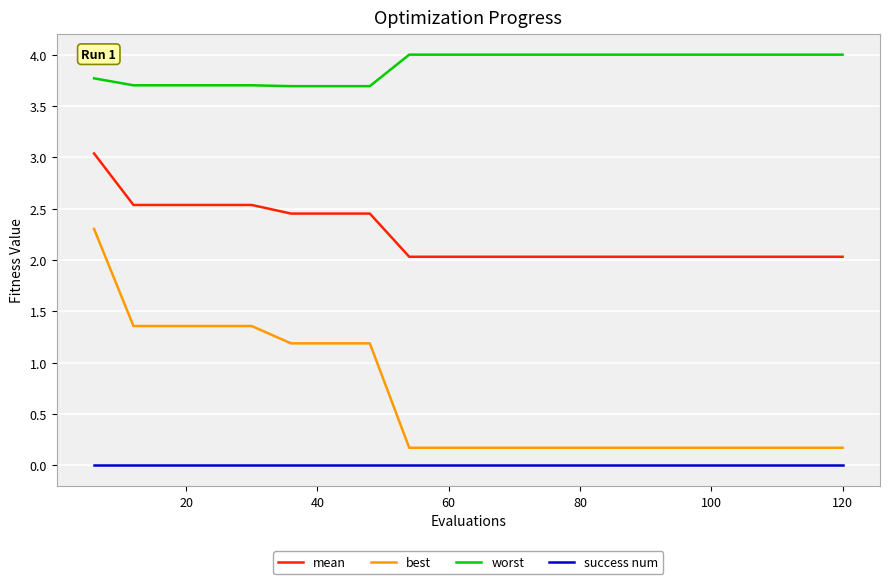

List the series in order of their peak value, lowest first.

success num, best, mean, worst